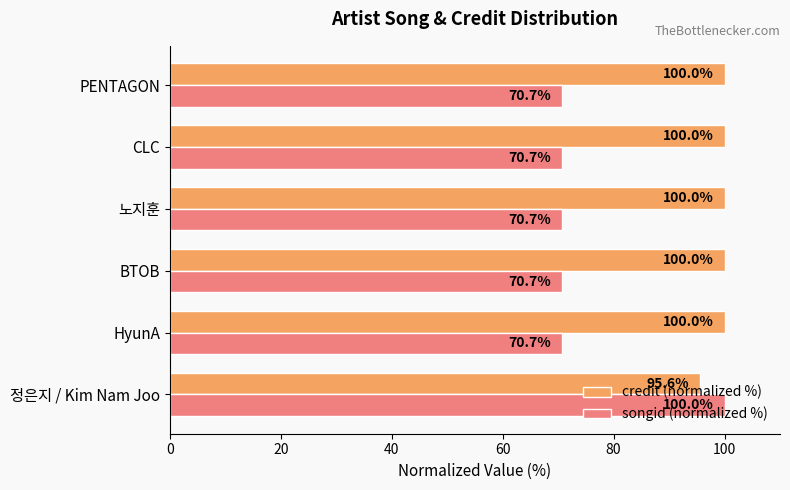

Which series has the widest spread of values?

songid (normalized %)